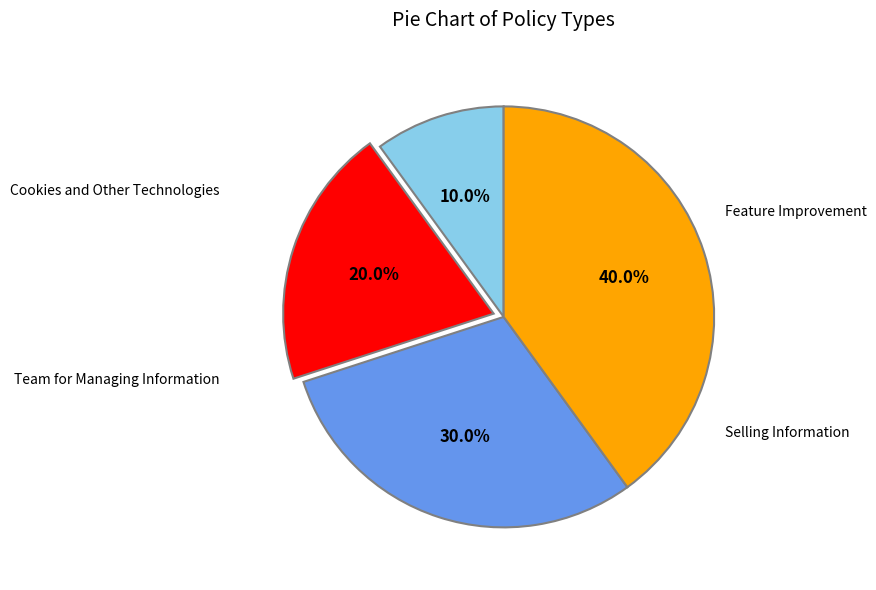

How many slices are in this pie chart?

4